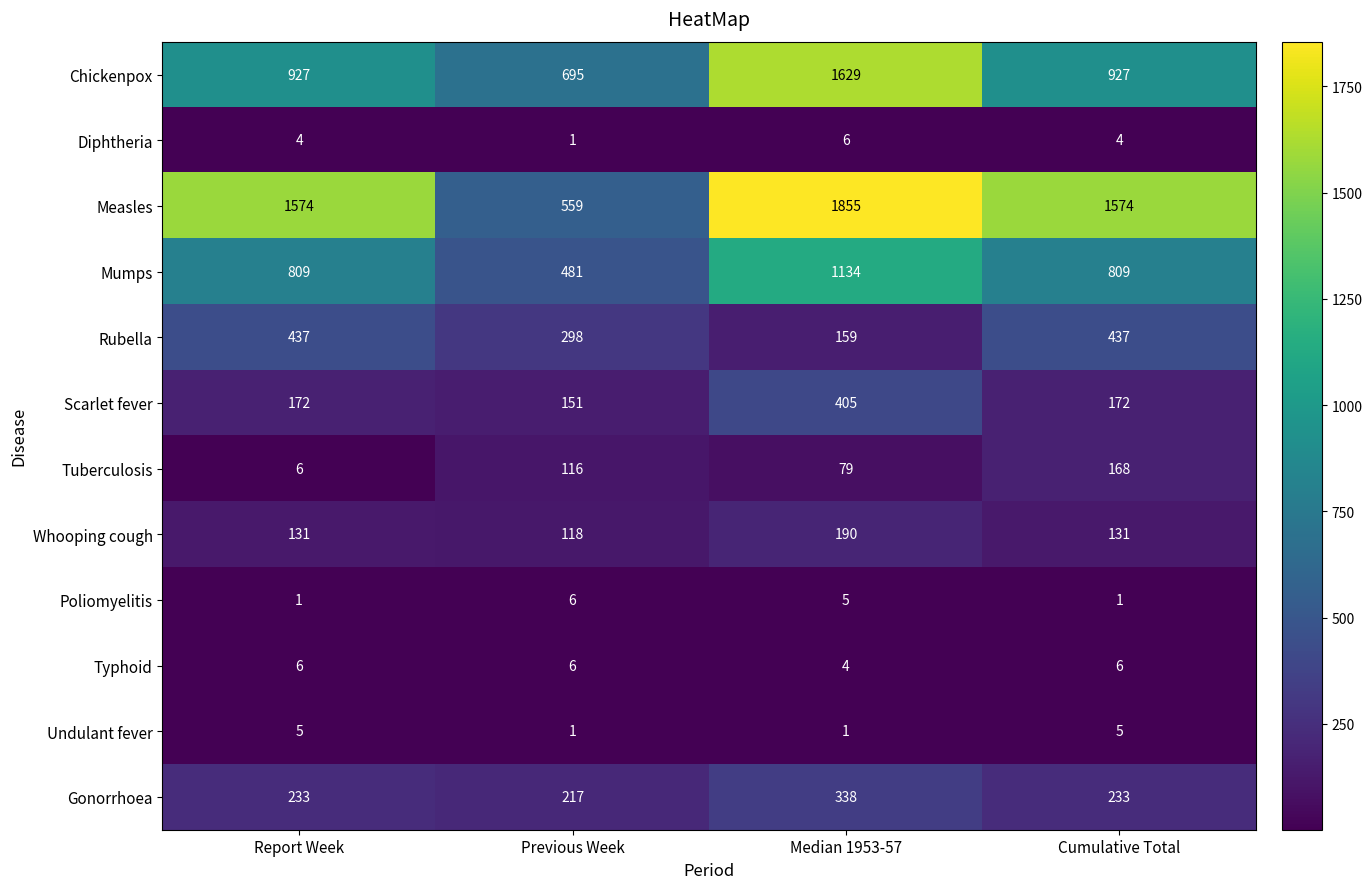

True or false: Measles has a value of 1855 at Median 1953-57.

True